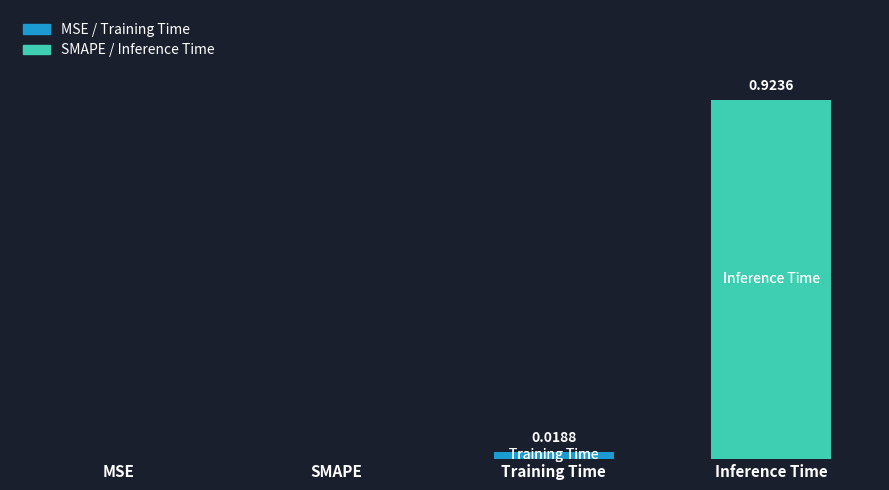

Between MSE and Training Time, which is larger?

Training Time